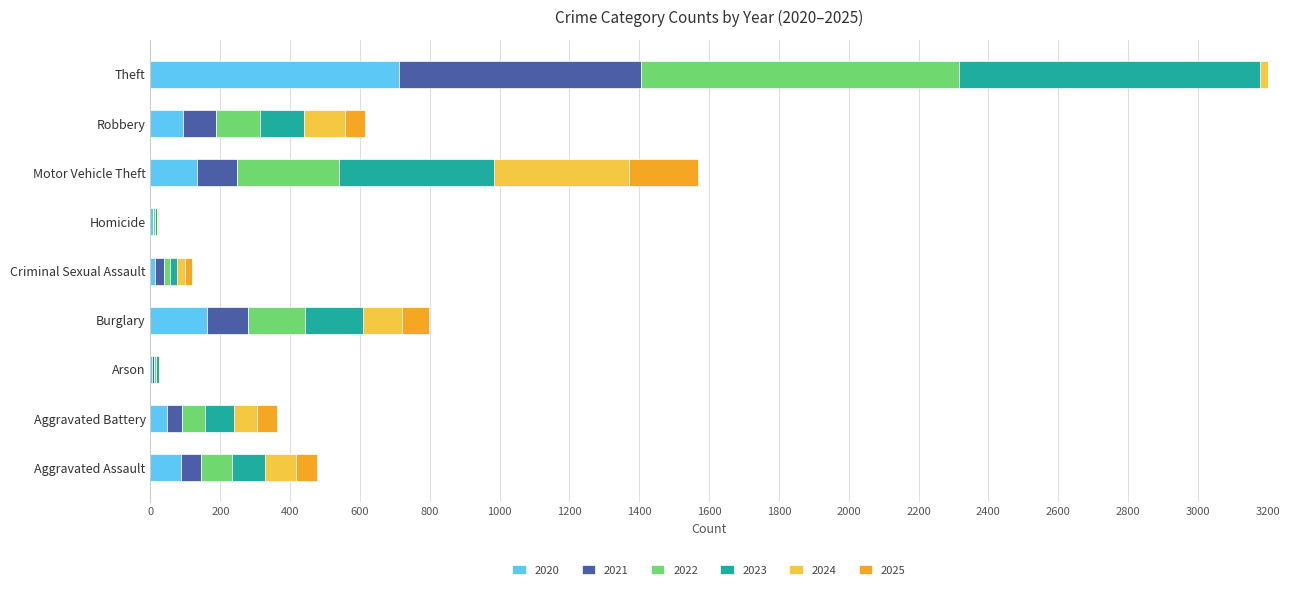

Rank the series at Burglary from highest to lowest value.

2023, 2020, 2022, 2021, 2024, 2025